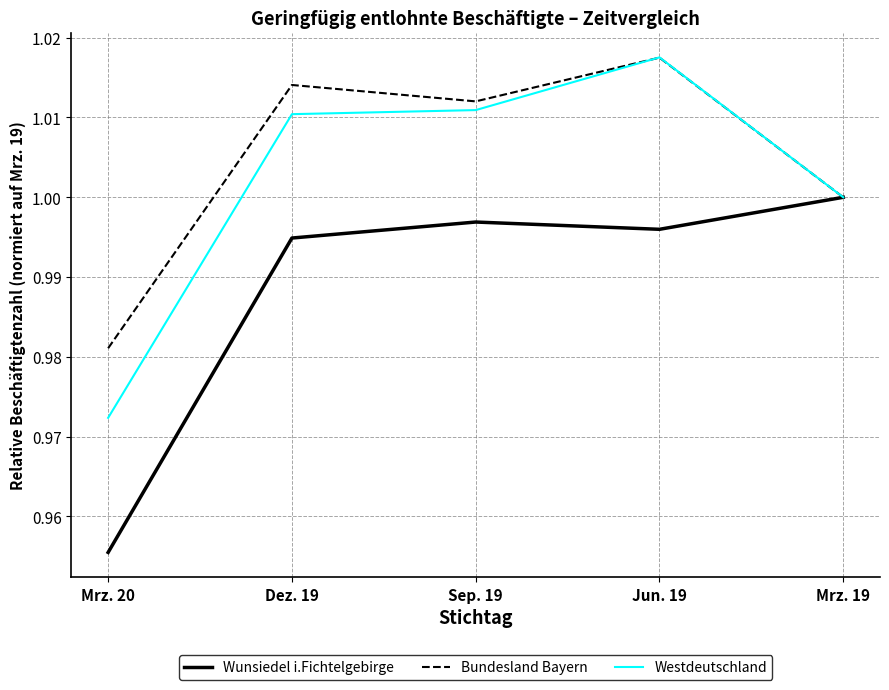

Between Sep. 19 and Jun. 19, which series saw the biggest shift?

Westdeutschland